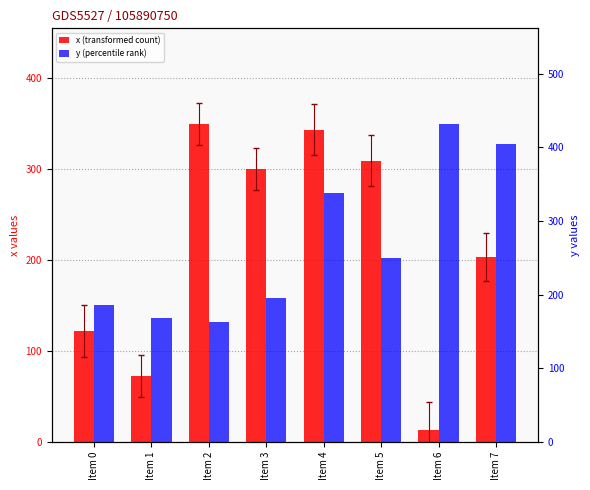

How many bars are there in total?

16